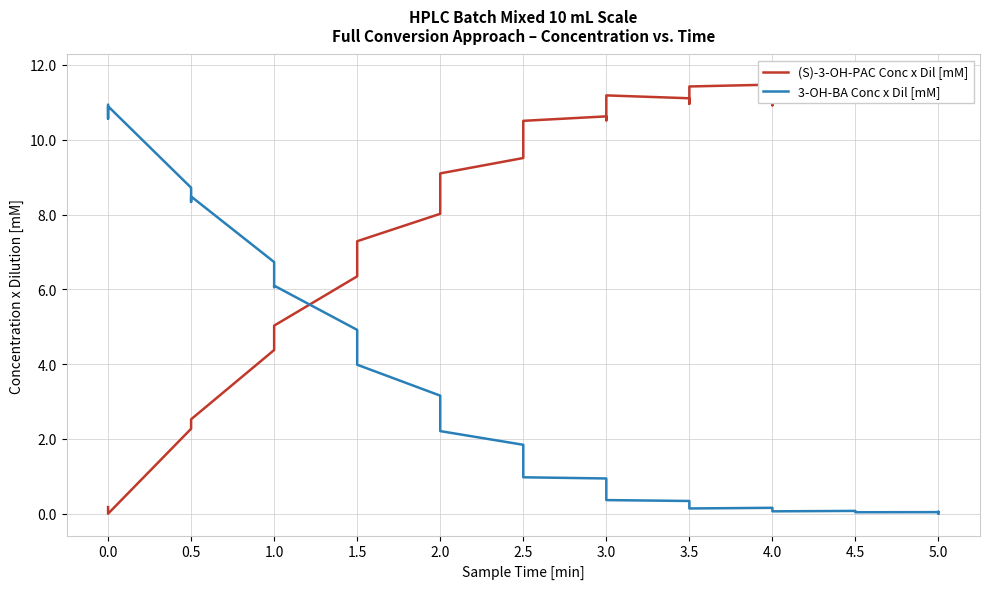

Reading left to right, what are all the values shown in this chart?

(S)-3-OH-PAC Conc x Dil [mM]: 0.2	0.0	0.0	2.3	2.5	2.5	4.4	4.6	5.0	6.3	6.6	7.3	8.0	8.5	9.1	9.5	9.6	10.5	10.6	10.5	11.2	11.1	11.0	11.4	11.5	10.9	11.5	11.6	11.0	11.5	11.7	11.2	11.6
3-OH-BA Conc x Dil [mM]: 10.9	10.6	10.9	8.7	8.3	8.5	6.7	6.1	6.1	4.9	4.1	4.0	3.2	2.5	2.2	1.8	1.3	1.0	0.9	0.5	0.4	0.3	0.2	0.1	0.2	0.1	0.1	0.1	0.1	0.0	0.0	0.1	0.0